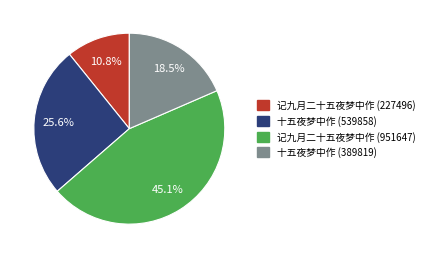

Between 十五夜梦中作 (539858) and 十五夜梦中作 (389819), which is larger?

十五夜梦中作 (539858)